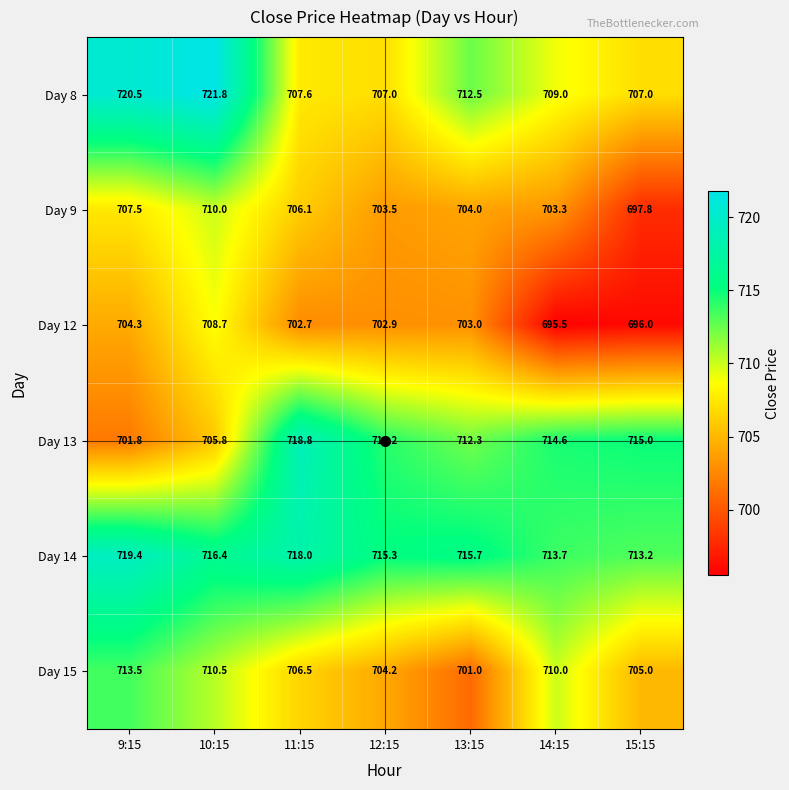

Read the Day 13 value at 11:15.

718.8